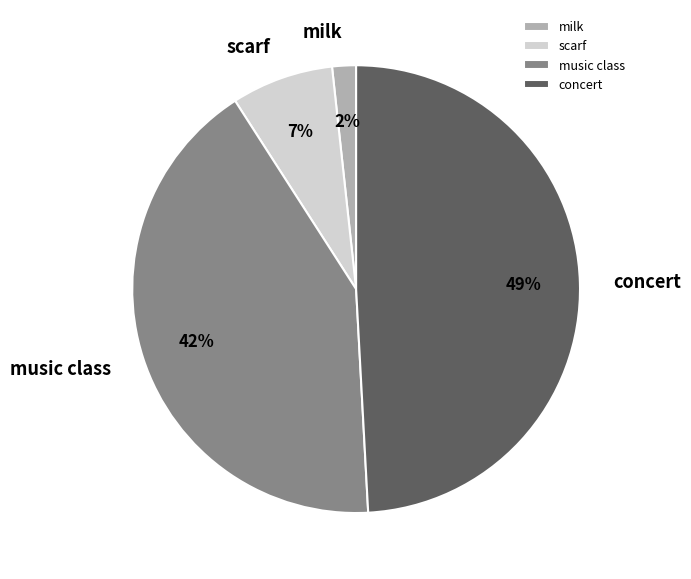

Is scarf the majority of the pie?

No